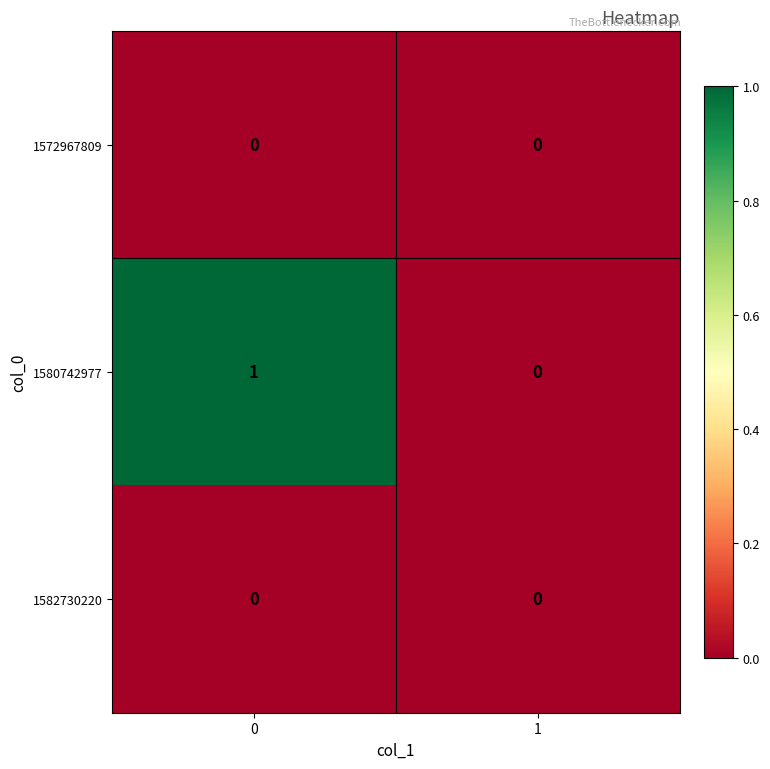

Which series has the largest range (max minus min)?

1580742977